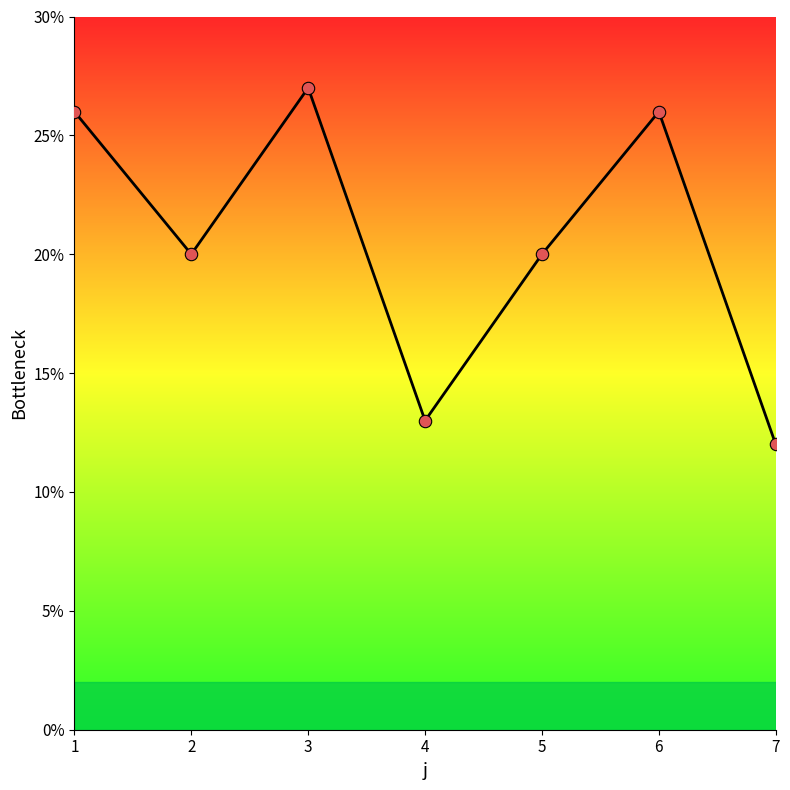

Between 4 and 5, which is larger?

5